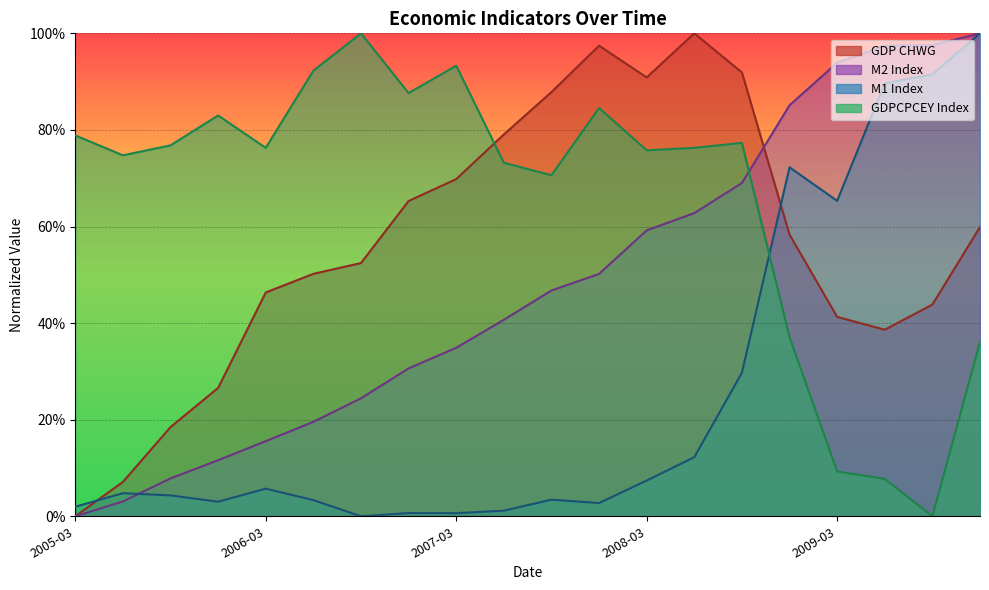

How many intersections are there between GDPCPCEY and M1?

1